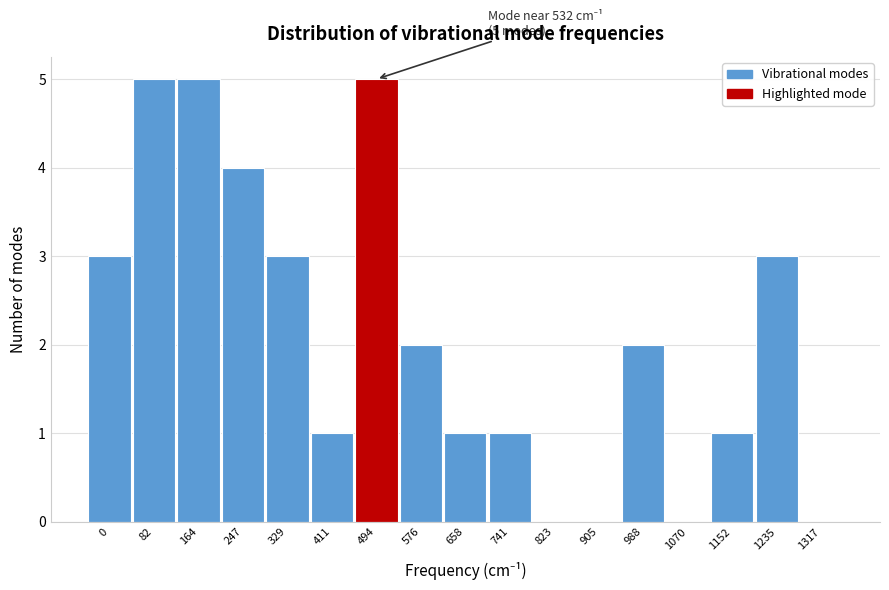

Reading left to right, transcribe all the data shown in this chart.

0=3	82=5	164=5	247=4	329=3	411=1	494=5	576=2	658=1	741=1	823=0	905=0	988=2	1070=0	1152=1	1235=3	1317=0